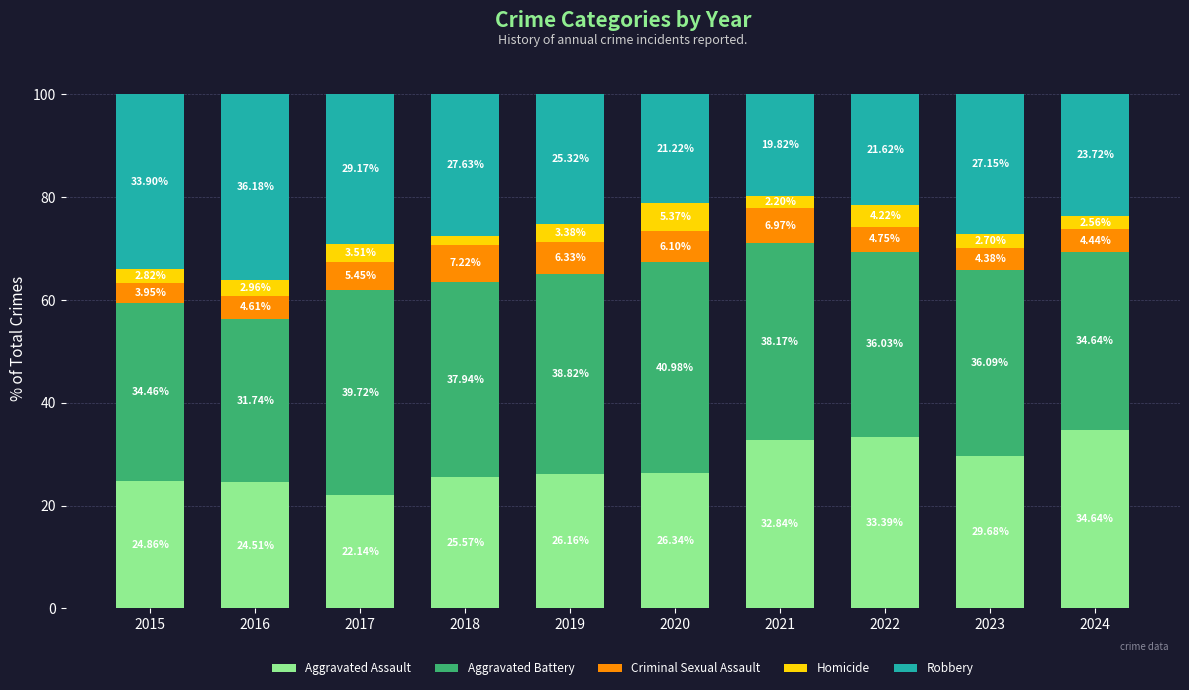

List the labels in order of Aggravated Assault value, smallest first.

2017, 2016, 2015, 2018, 2019, 2020, 2023, 2021, 2022, 2024